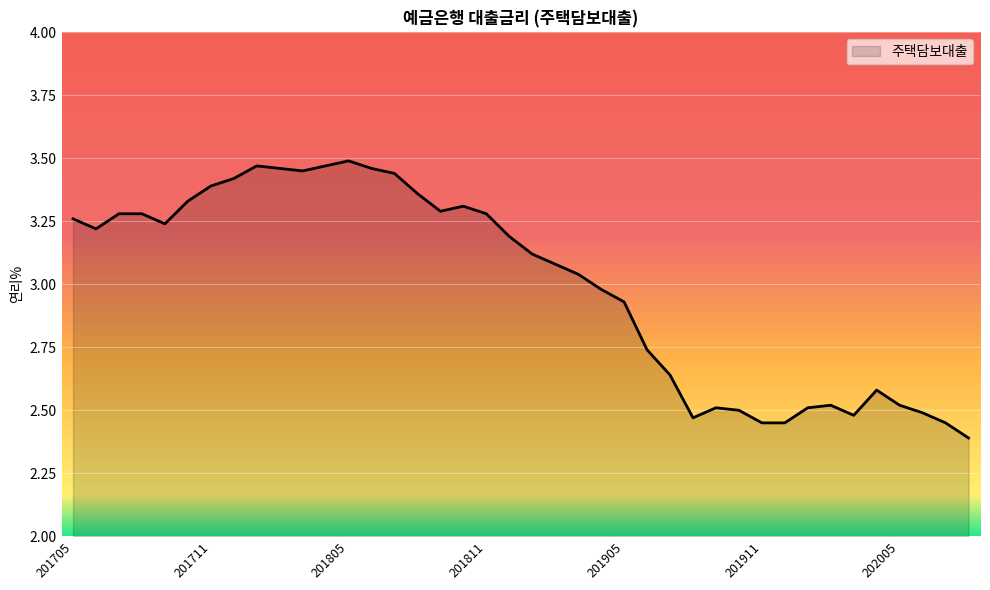

What is the minimum value shown in the chart?

2.4